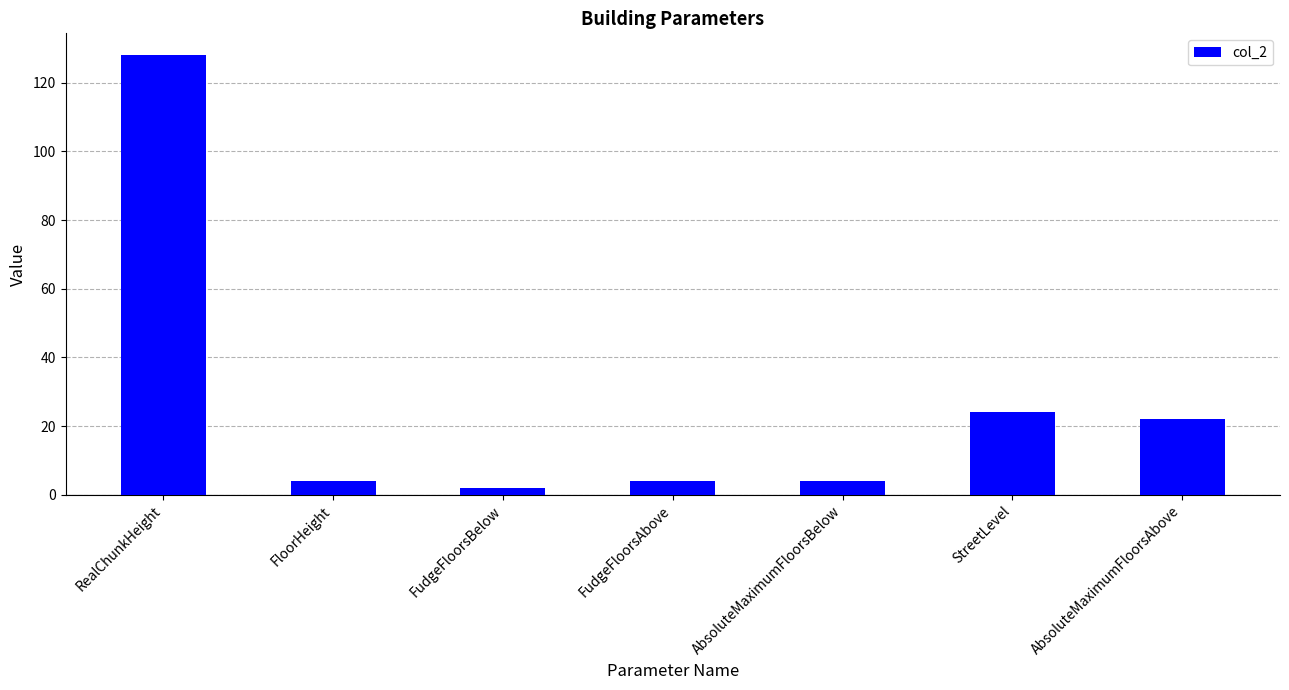

How many categories are shown in the chart?

7